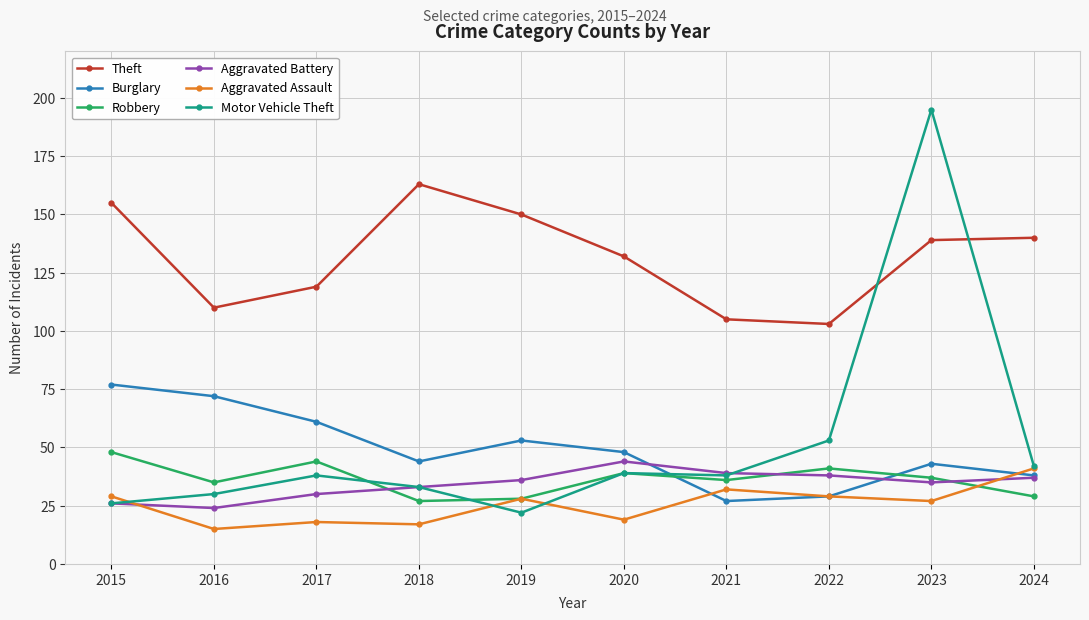

Which series changed the most between 2018 and 2023?

Motor Vehicle Theft